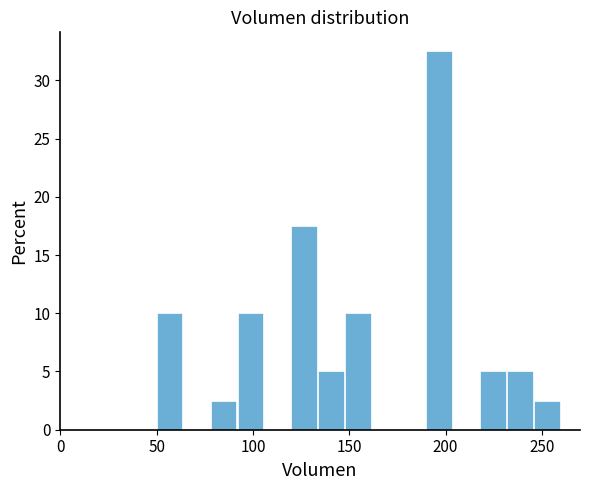

Read against the x-axis, roughly where is the centre of the tallest bar?

195